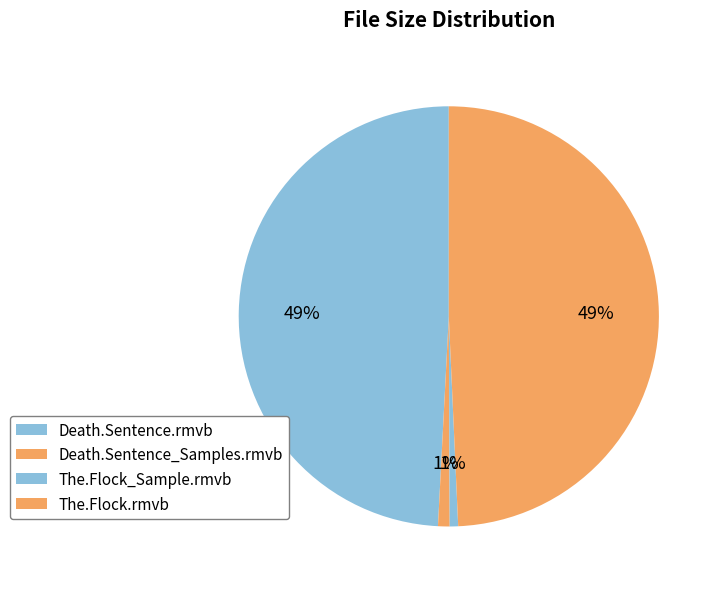

What percentage is the The.Flock_Sample.rmvb slice, to the nearest percent?

1%